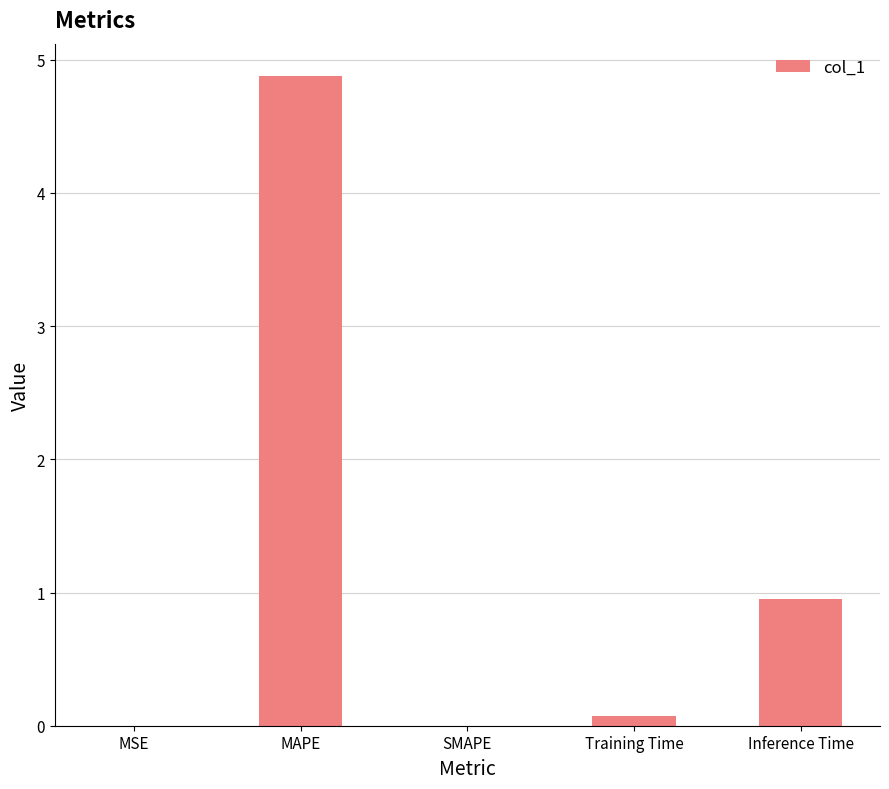

Read the value at Inference Time.

1.0